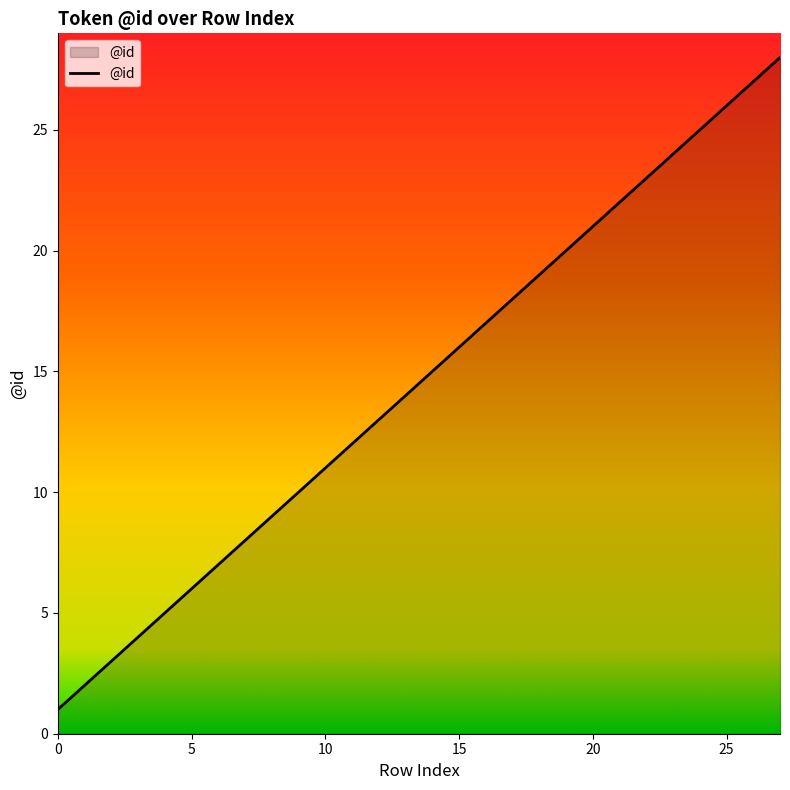

What is the greatest value displayed?

28